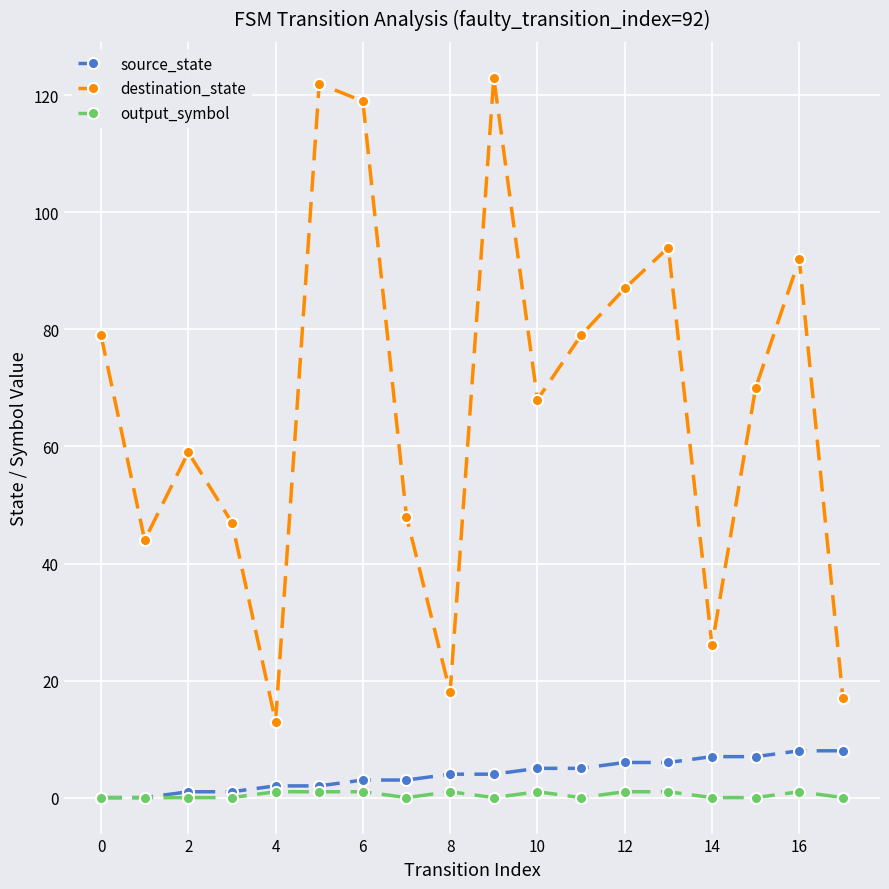

What is the greatest value displayed?

123